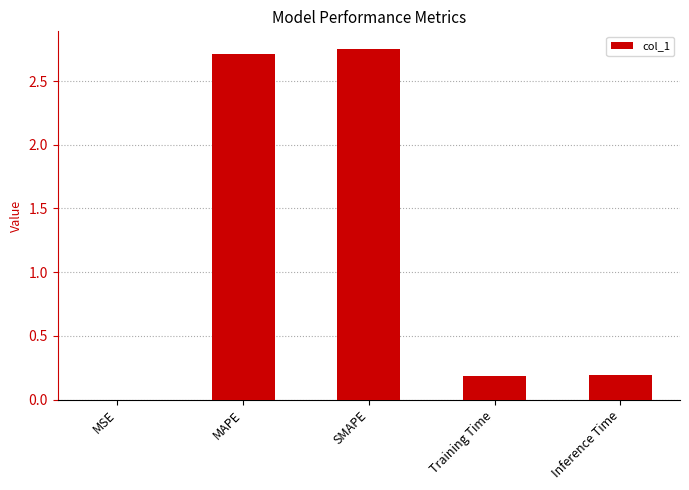

Which has a higher value, Training Time or MSE?

Training Time